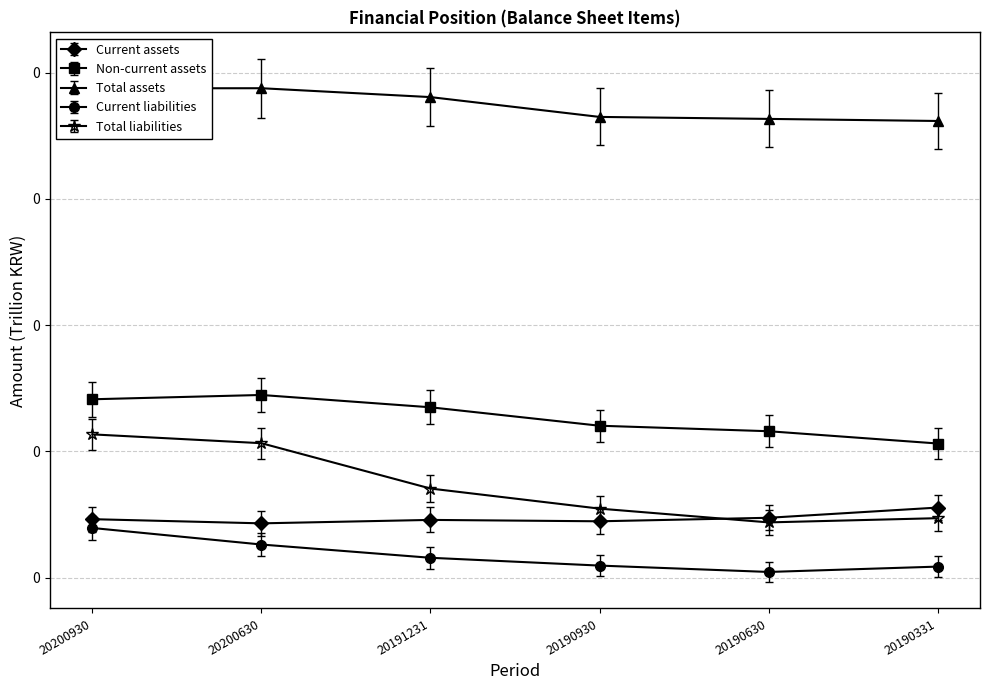

What are all the series names shown in the legend?

Current assets, Non-current assets, Total assets, Current liabilities, Total liabilities